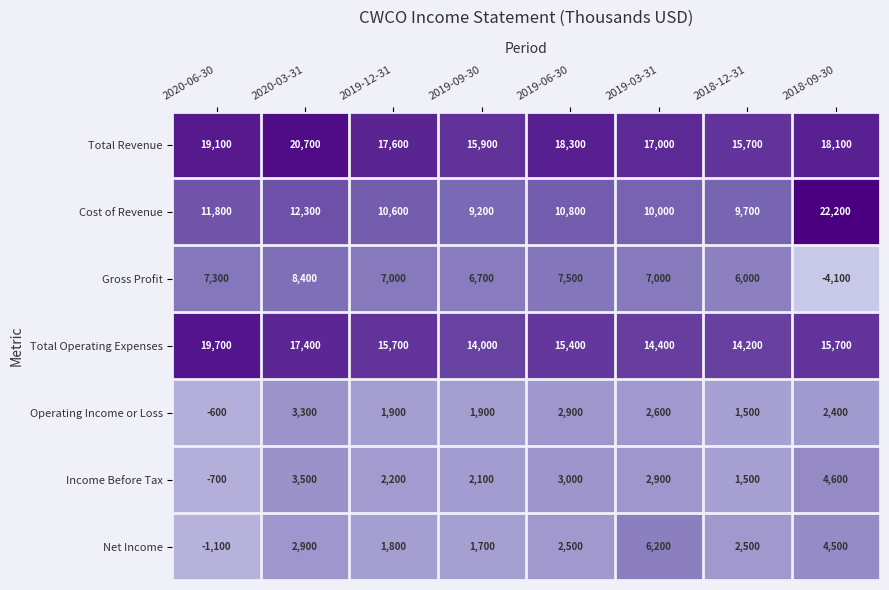

Is it true that Operating Income or Loss equals 1328 at 2019-09-30?

False